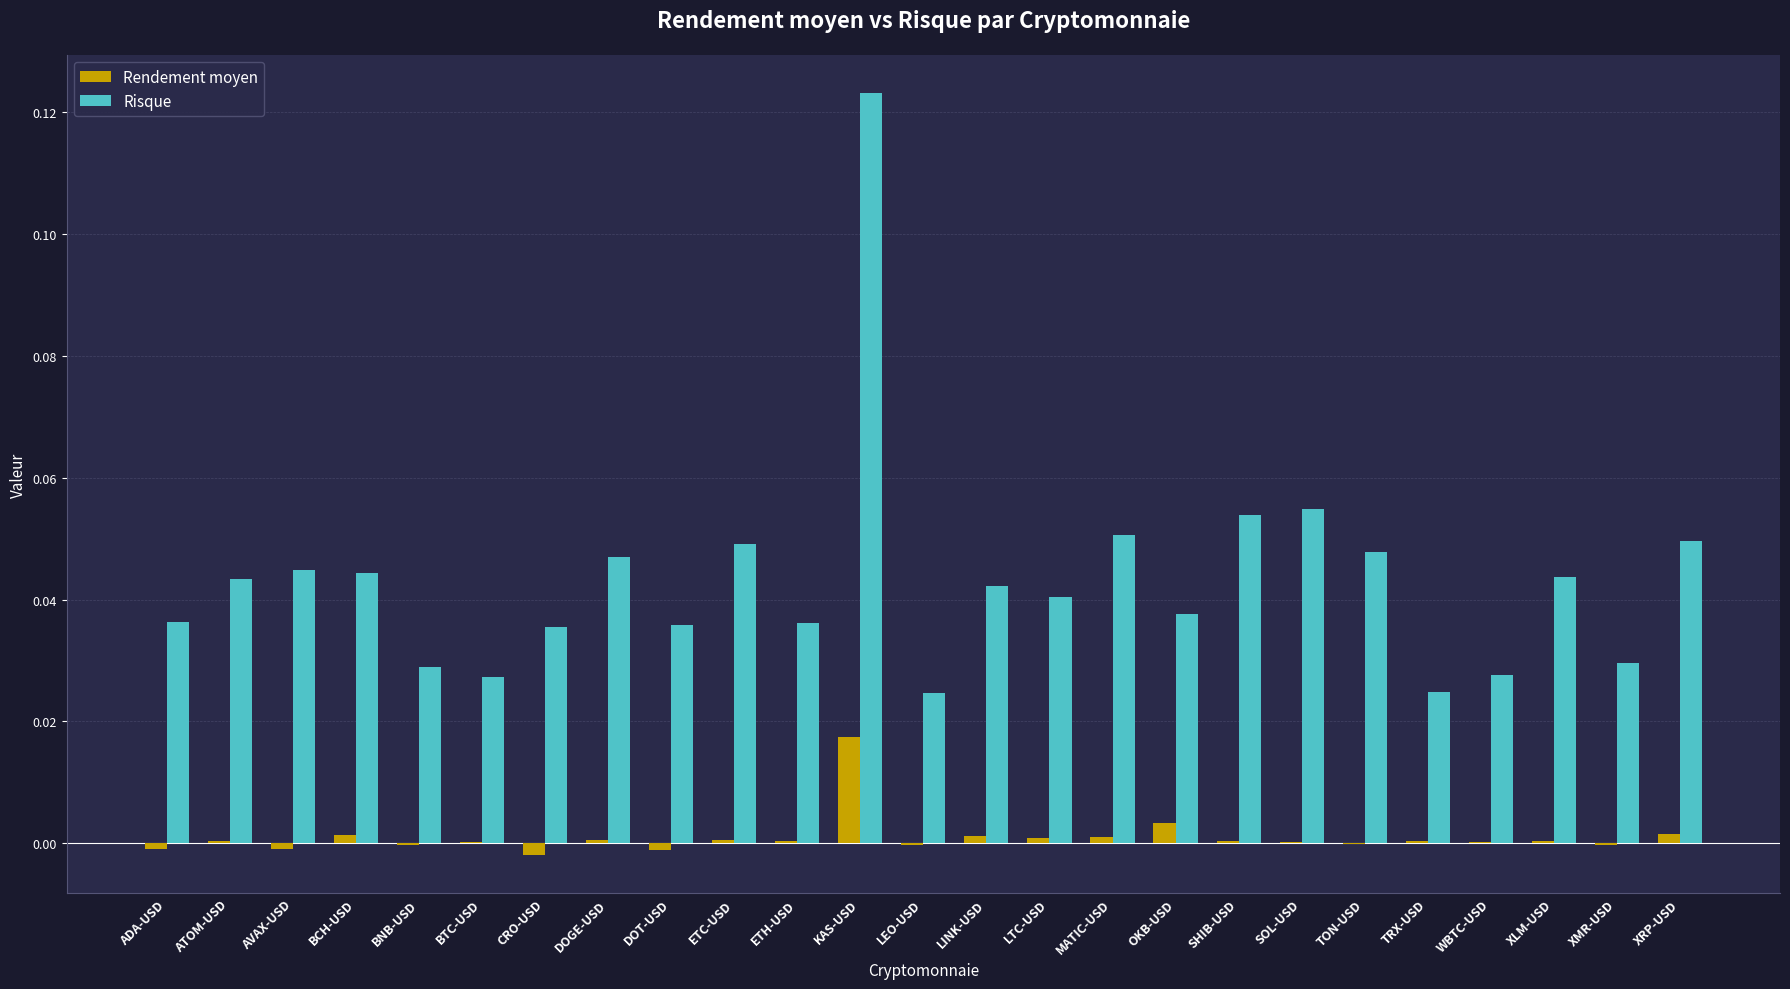

True or false: Risque has a value of 0.1 at TON-USD.

False